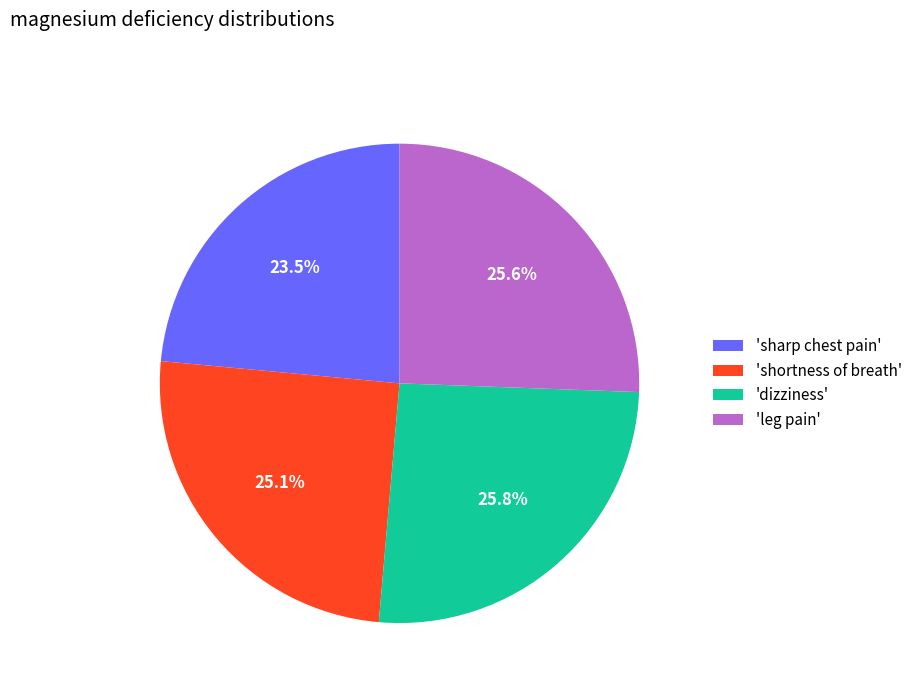

Approximately how many times larger is the value at 'sharp chest pain' compared to 'dizziness'?

0.9